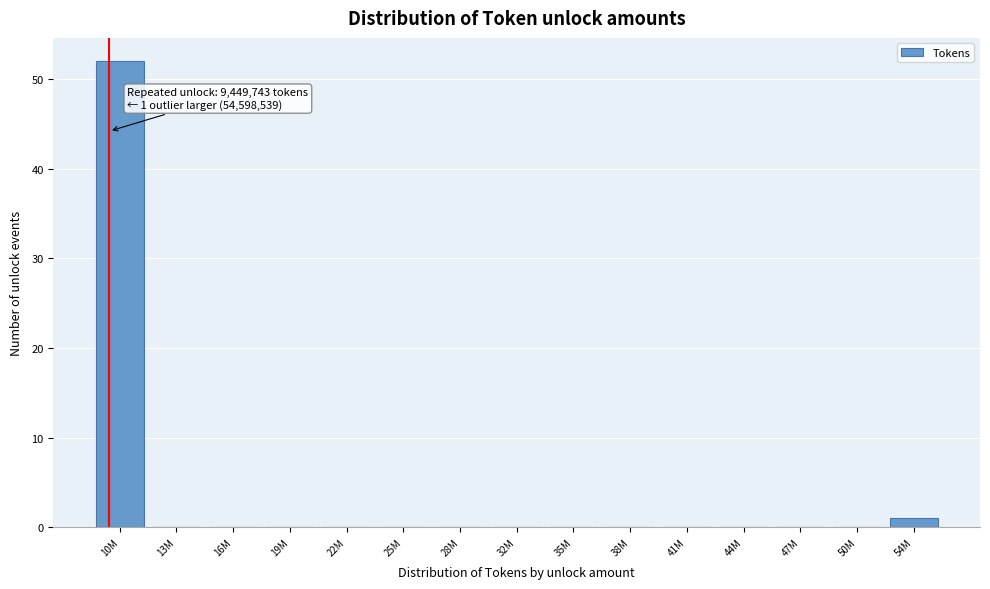

Reading right to left, extract all data points from this chart.

54M=1	50M=0	47M=0	44M=0	41M=0	38M=0	35M=0	32M=0	28M=0	25M=0	22M=0	19M=0	16M=0	13M=0	10M=52